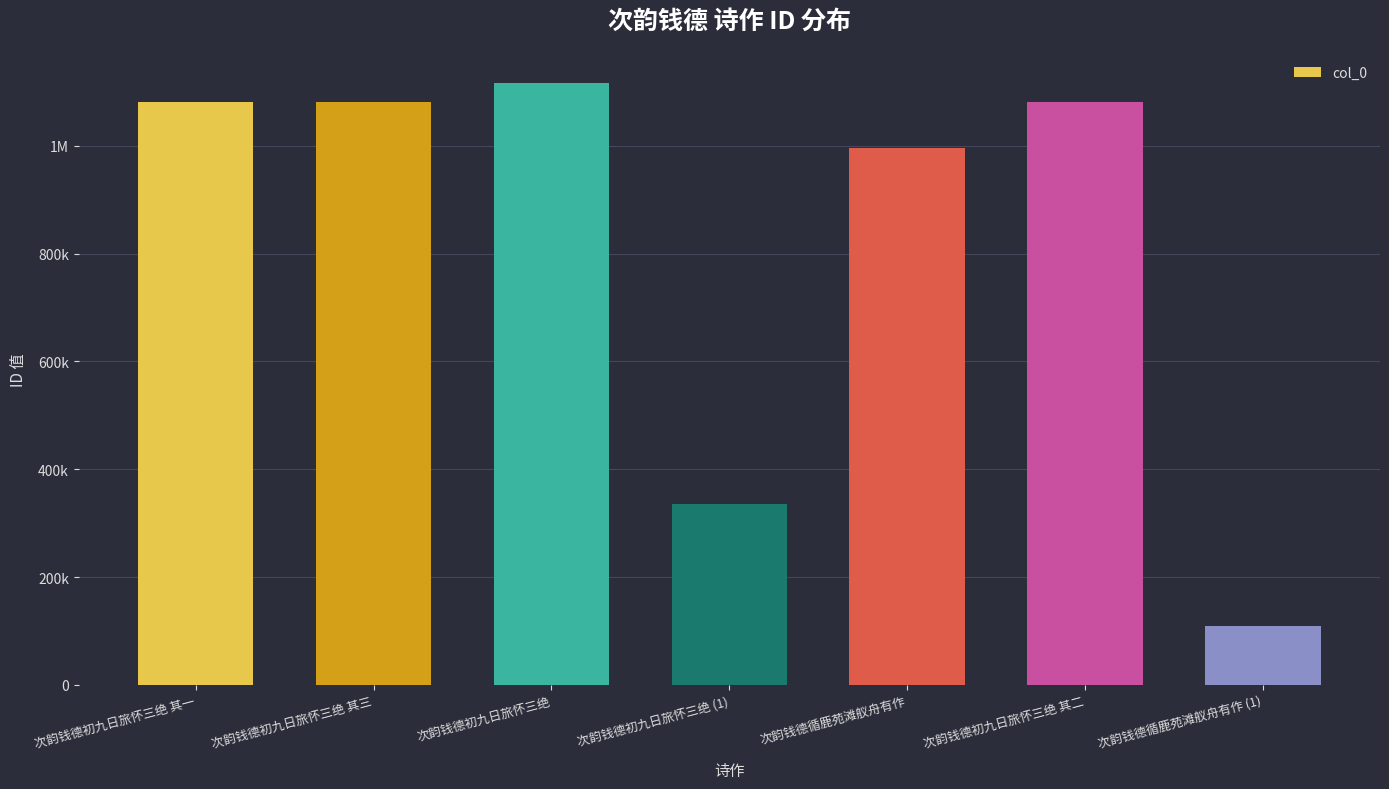

At which label is the value closest to 612429?

次韵钱德初九日旅怀三绝 (1)